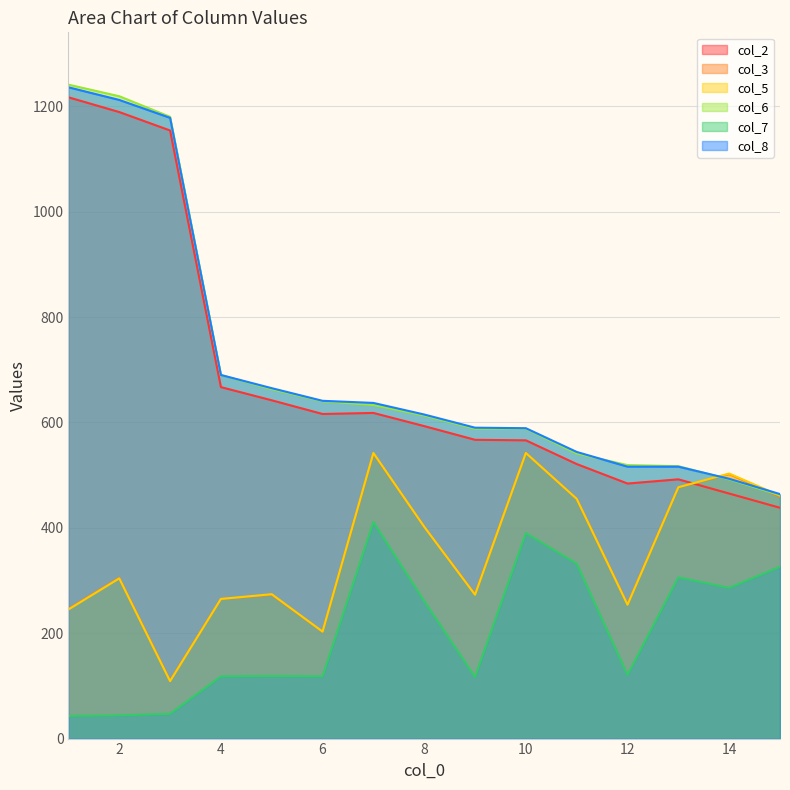

Does the chart have visible grid lines?

Yes